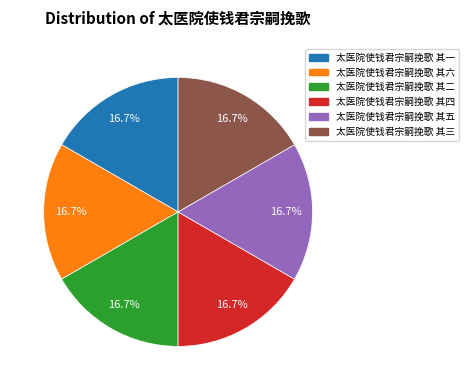

Approximately how many times larger is the value at 太医院使钱君宗嗣挽歌 其二 compared to 太医院使钱君宗嗣挽歌 其五?

1.0